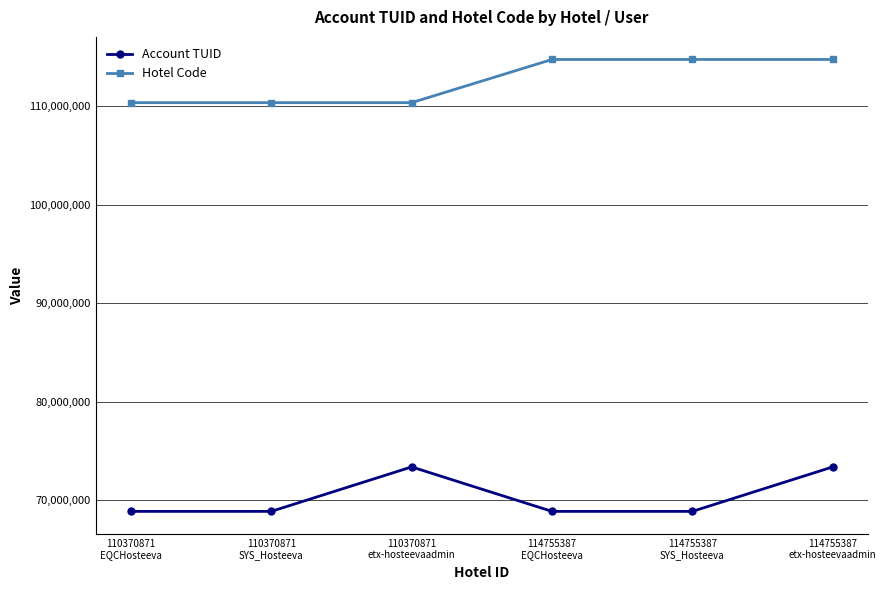

At how many categories does at least one series exceed 95790130?

6